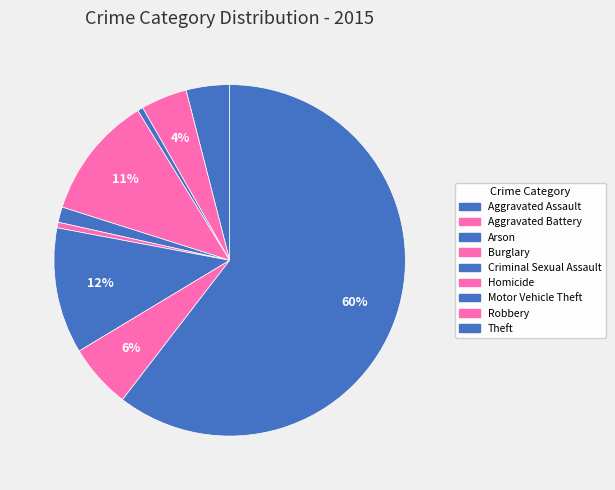

To the nearest percent, what portion does Homicide represent?

1%